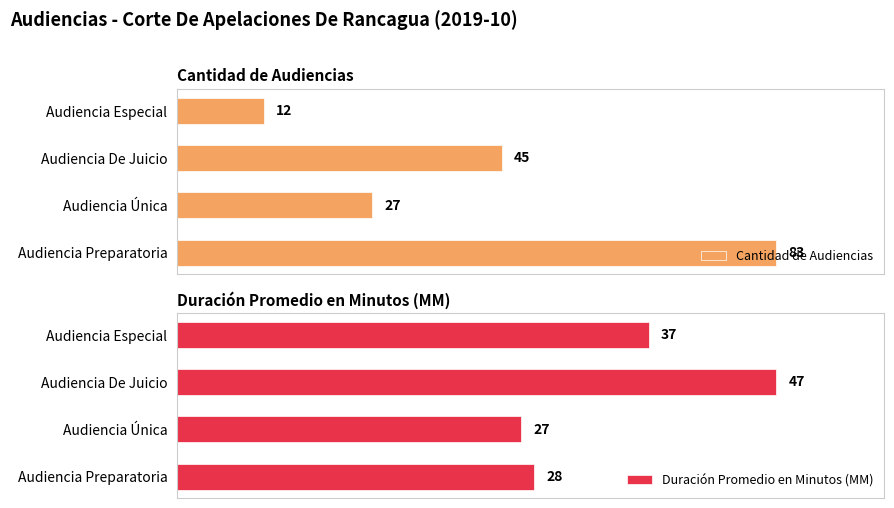

Rank the series by their average value, from highest to lowest.

Cantidad de Audiencias, Duración Promedio en Minutos (MM)